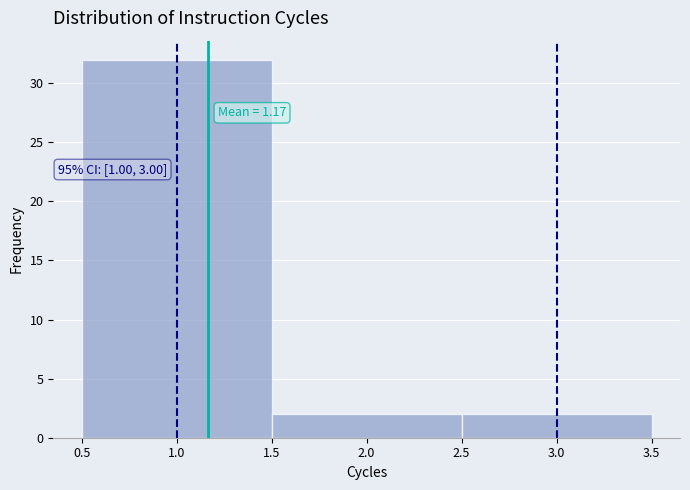

Over which range of the x-axis is the bar tallest?

0.5 to 1.5